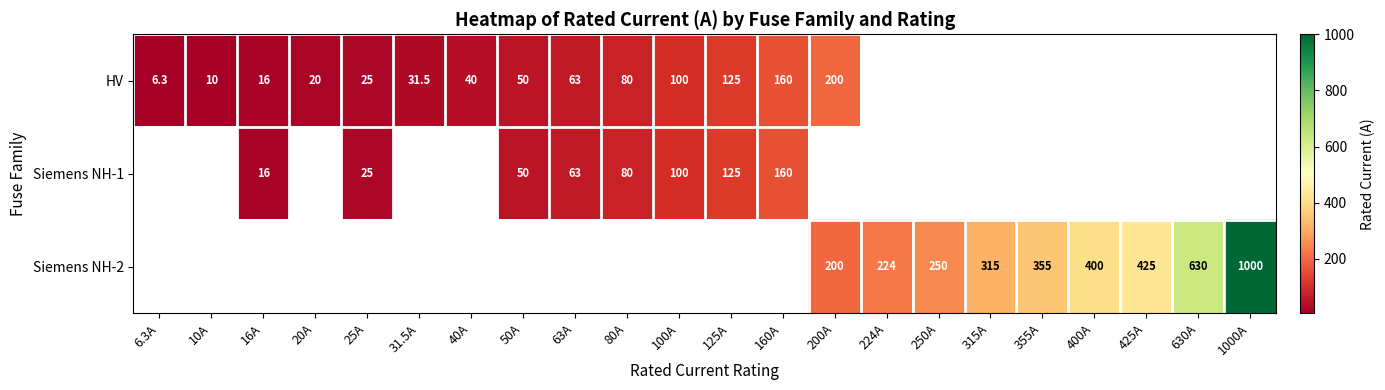

Is it true that Siemens NH-2 equals 235.4 at 630A?

False